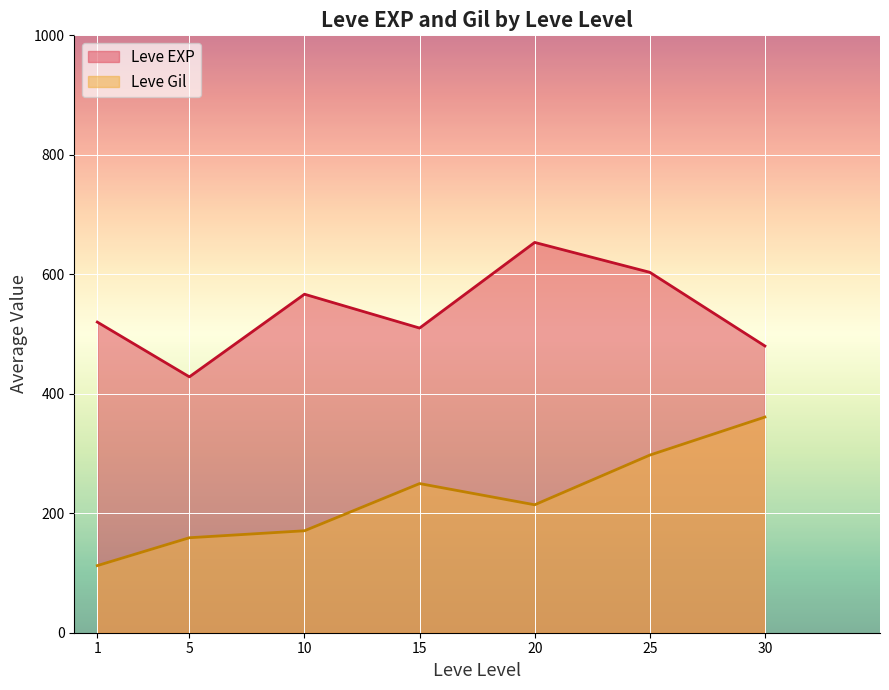

What value does the Leve Gil series have at 5?

159.0